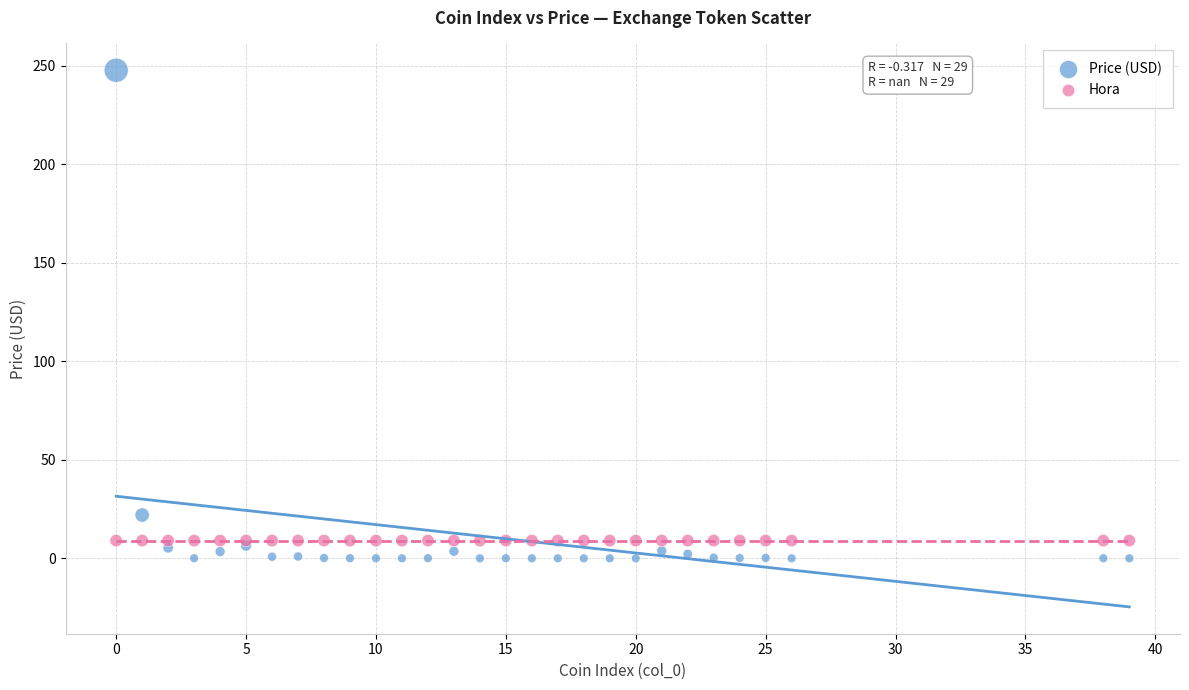

Which series reaches the minimum Y coordinate?

Price (USD)